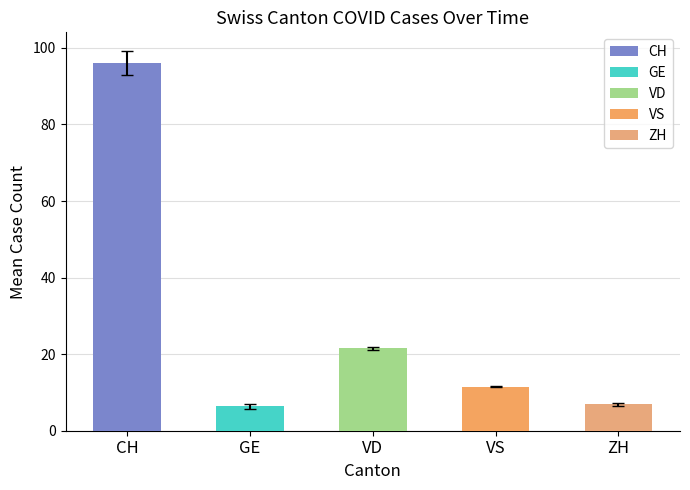

Is it true that the value at VD is 21.5?

True